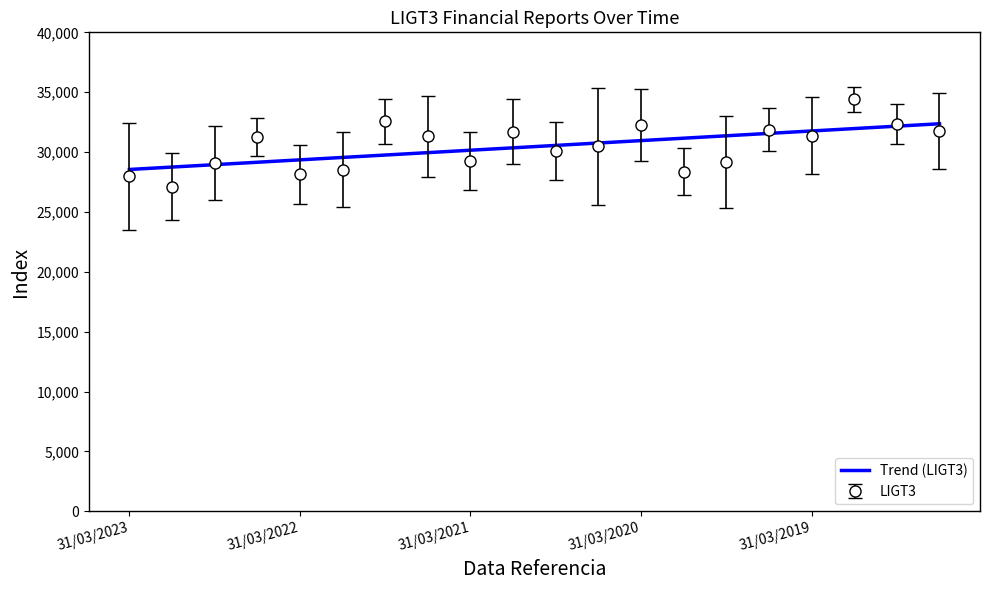

Which series has the widest spread of values?

LIGT3